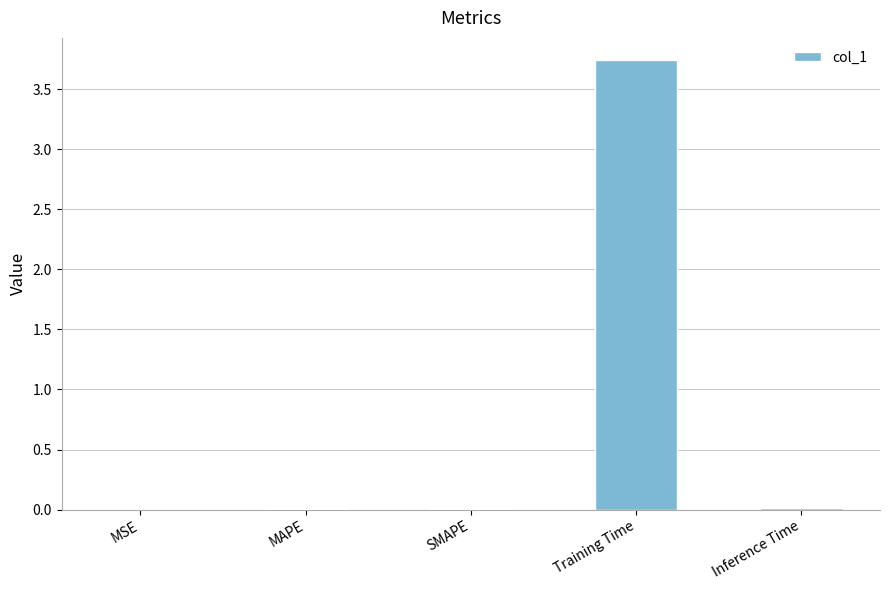

True or false: the data shows 6.5 at Training Time.

False